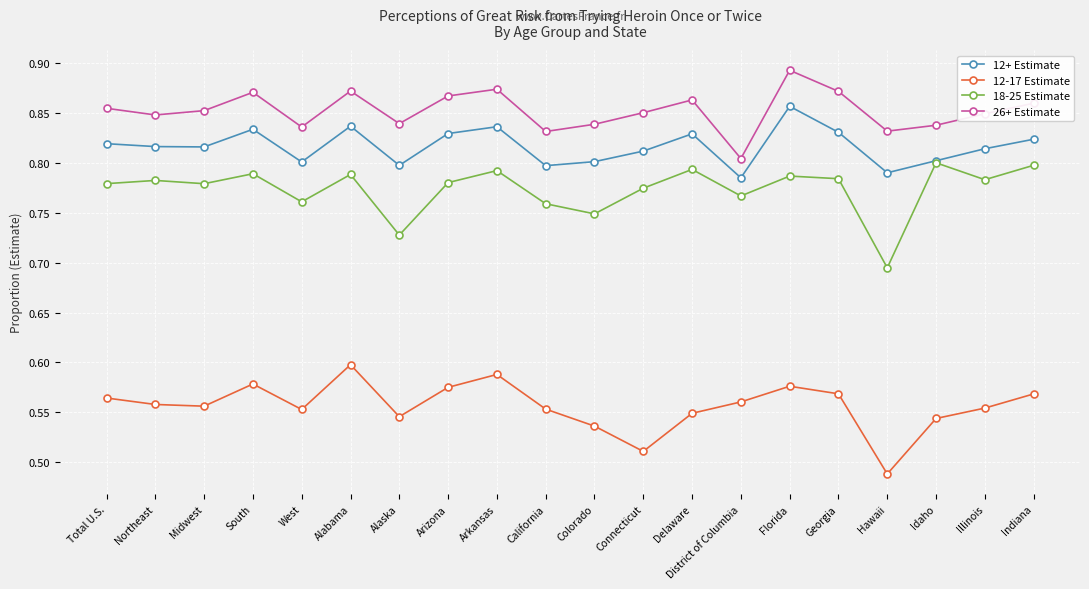

At Florida, list the series in order from largest to smallest.

26+ Estimate, 12+ Estimate, 18-25 Estimate, 12-17 Estimate